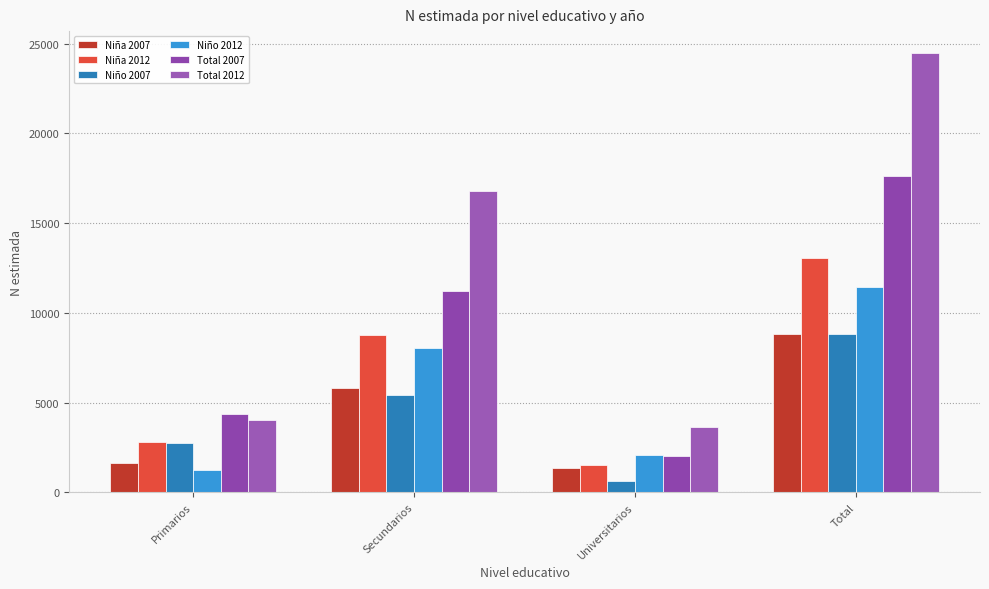

Is it true that Niña 2012 equals 1772 at Primarios?

False